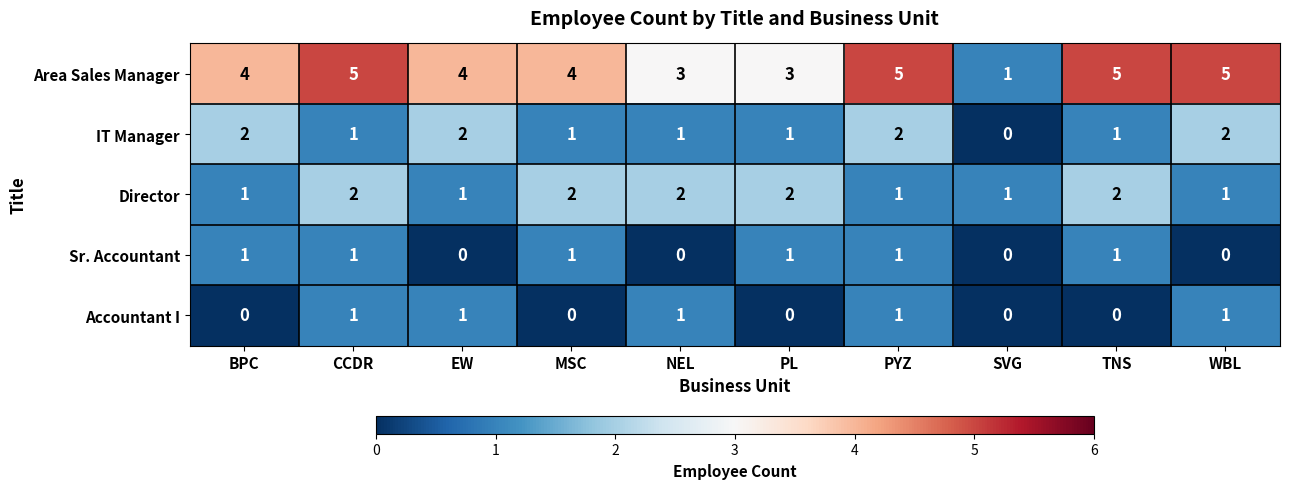

Where does the IT Manager series first go above 1?

BPC